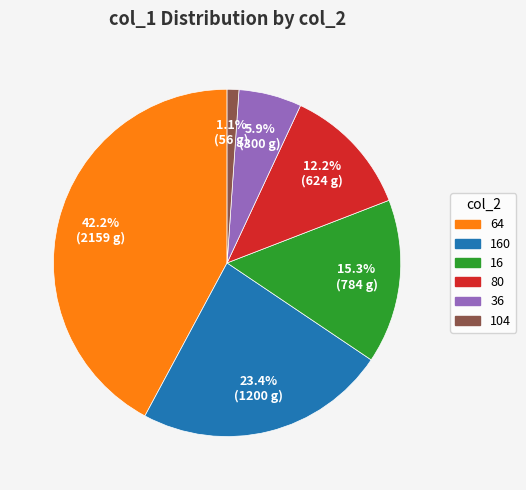

Is there a majority slice in this chart?

No